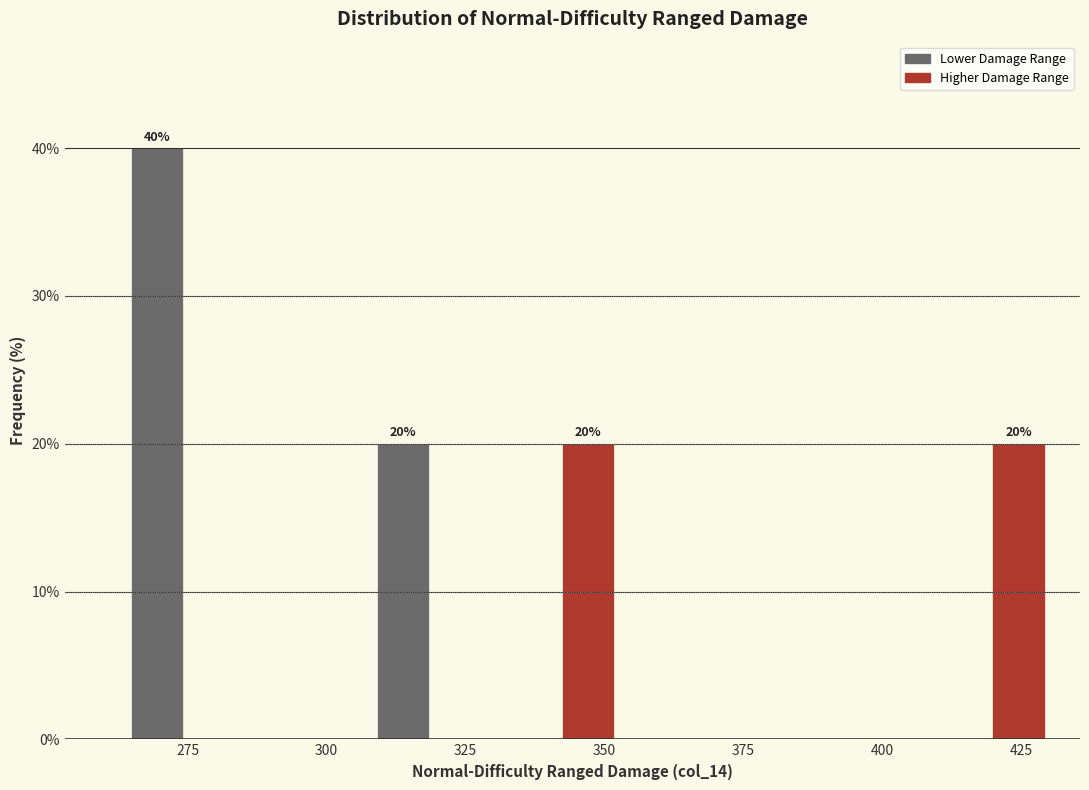

Read against the x-axis, roughly where is the centre of the tallest bar?

270